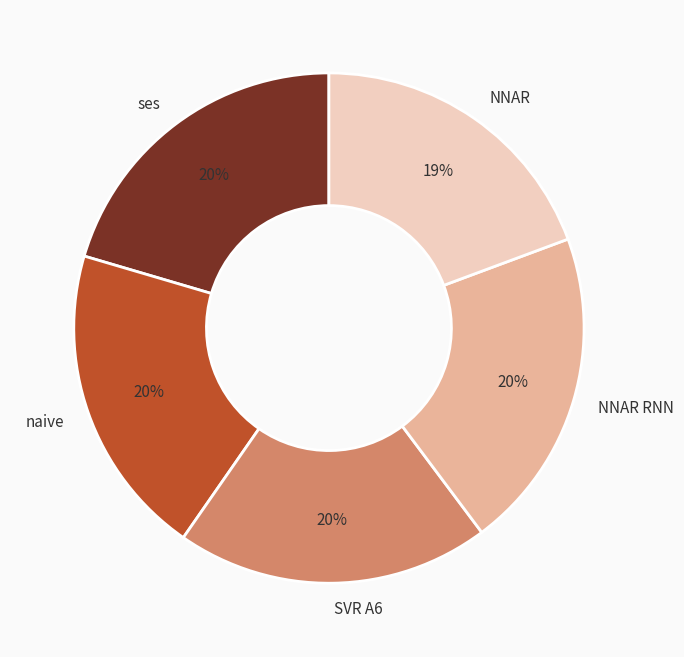

What is the ratio of the value at NNAR RNN to the value at NNAR?

1.1